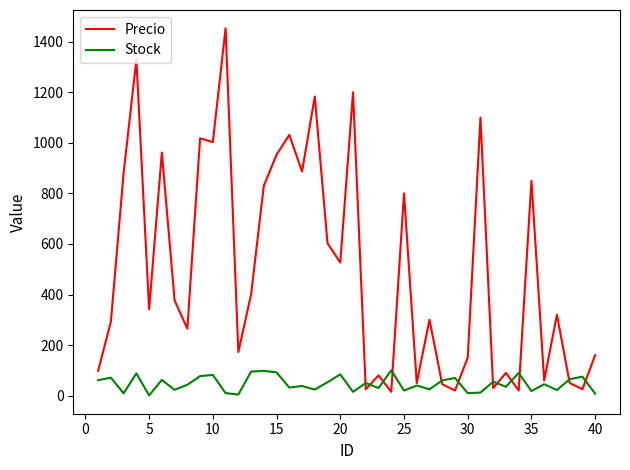

Which series has the largest total across all categories?

Precio